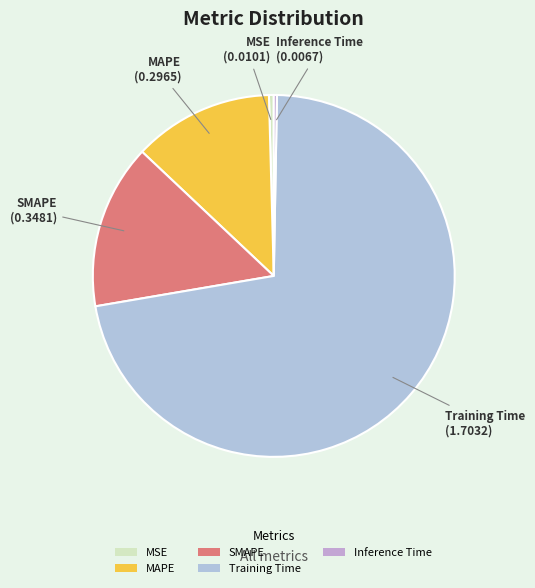

Is the sum of MAPE and SMAPE greater than half?

No